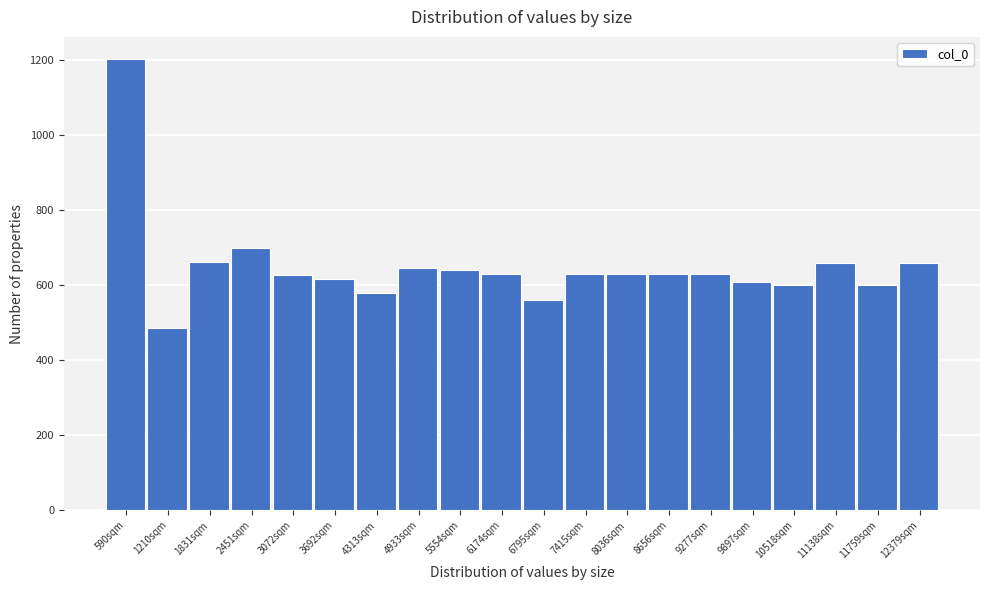

What is the label of the 20th bar from the left?

12379sqm